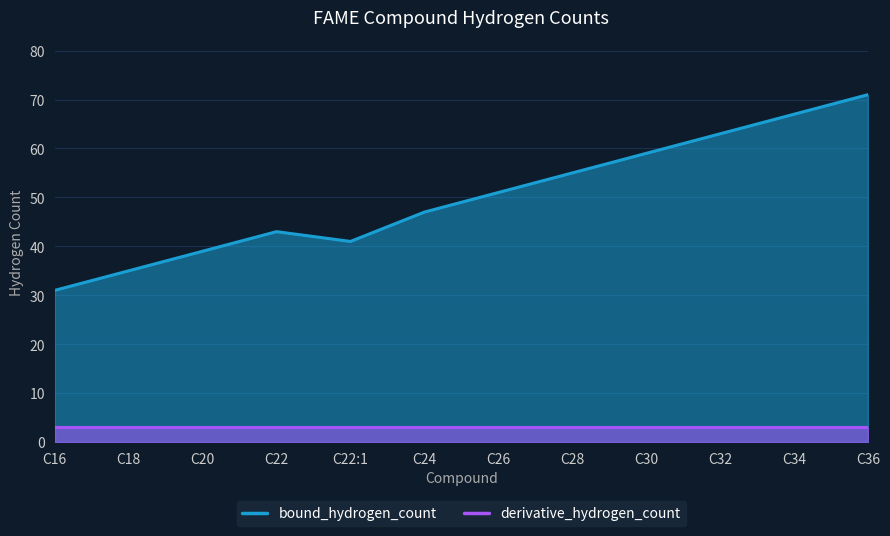

How many values exceed 51?

5